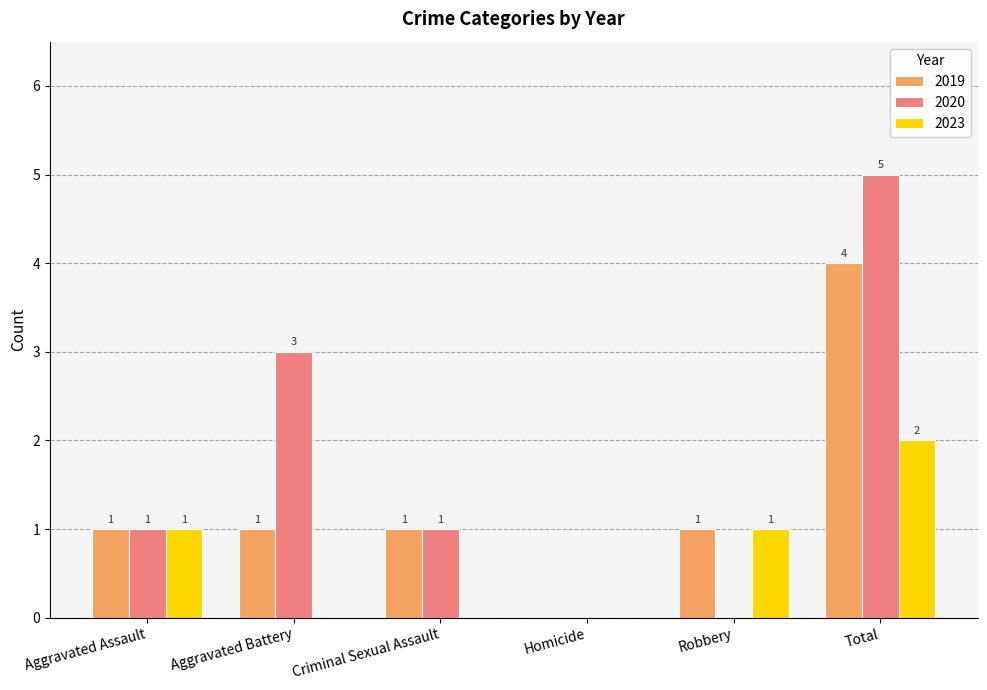

Between Aggravated Battery and Criminal Sexual Assault, which series saw the biggest shift?

2020